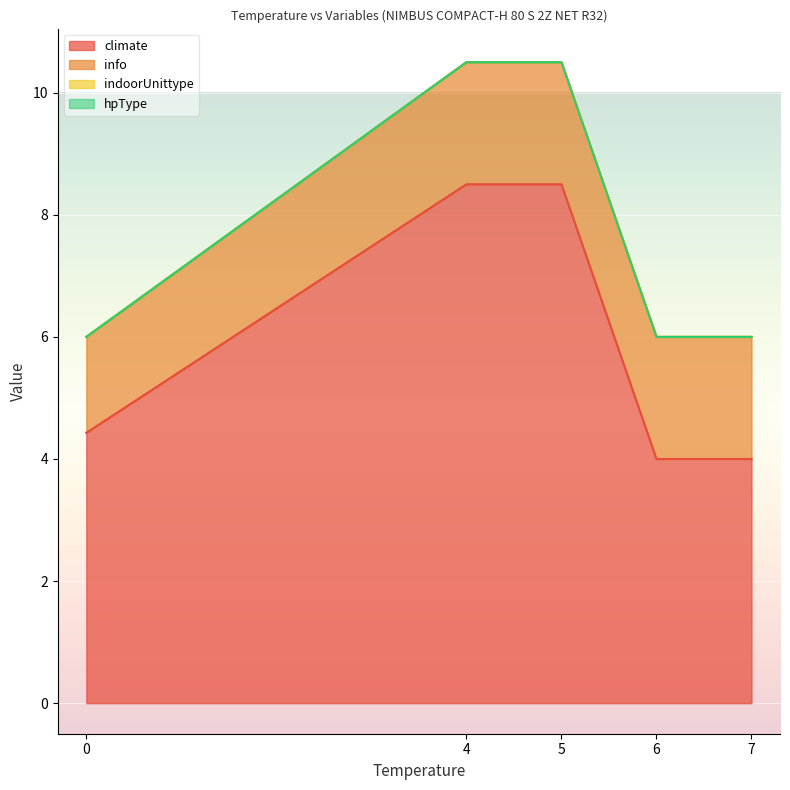

The value of info at 7 is 2. True or false?

True